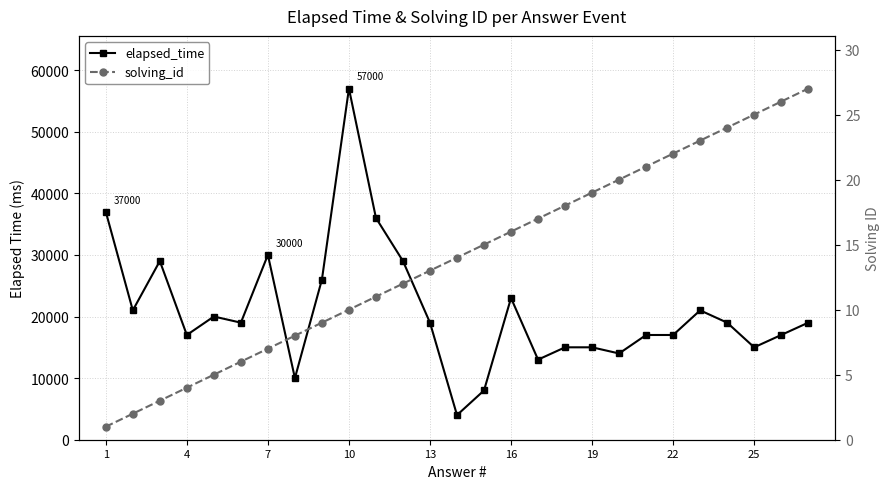

True or false: solving_id and elapsed_time cross at least once.

False